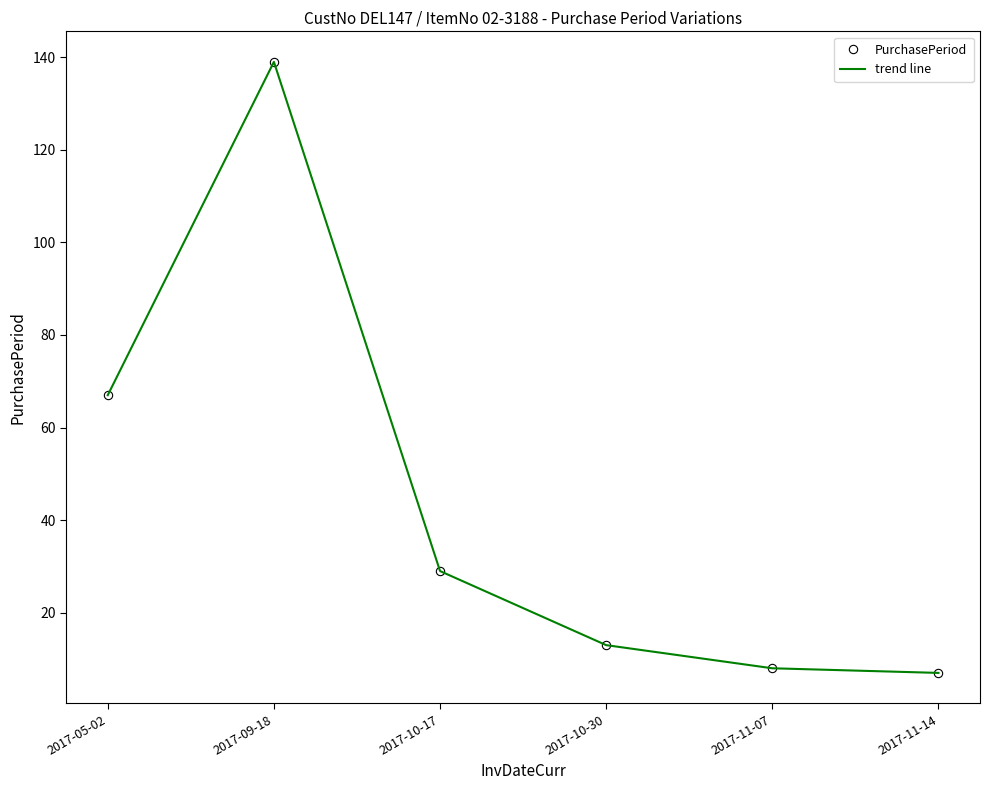

True or false: trend line and PurchasePeriod cross at least once.

False